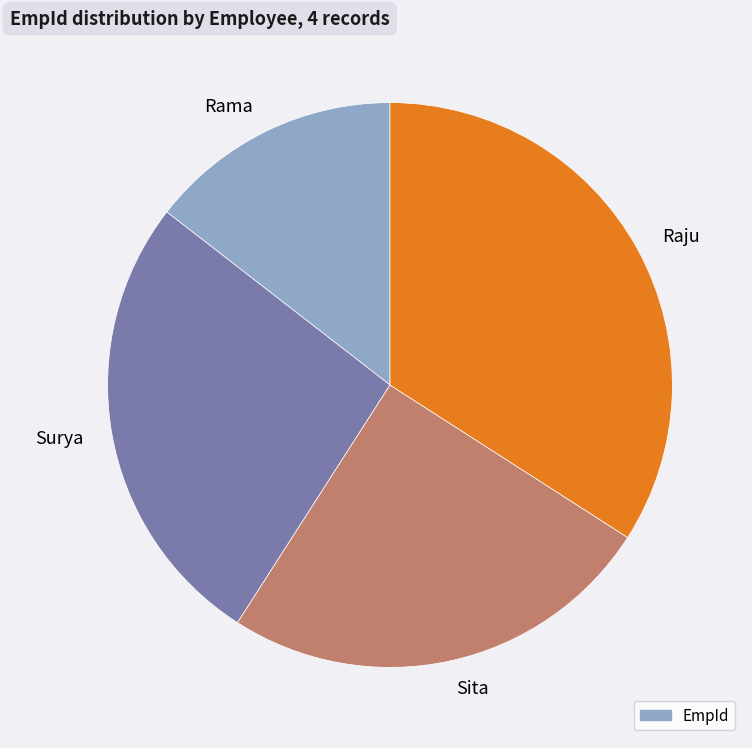

Which category has the biggest portion of the pie?

Raju